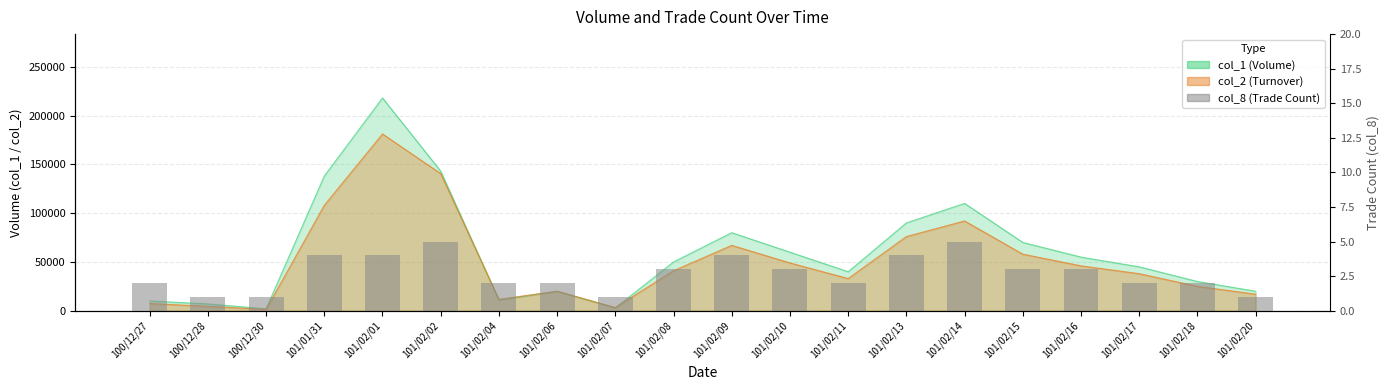

Approximately how many times larger is the value at 101/02/06 compared to 101/02/20?

2.0